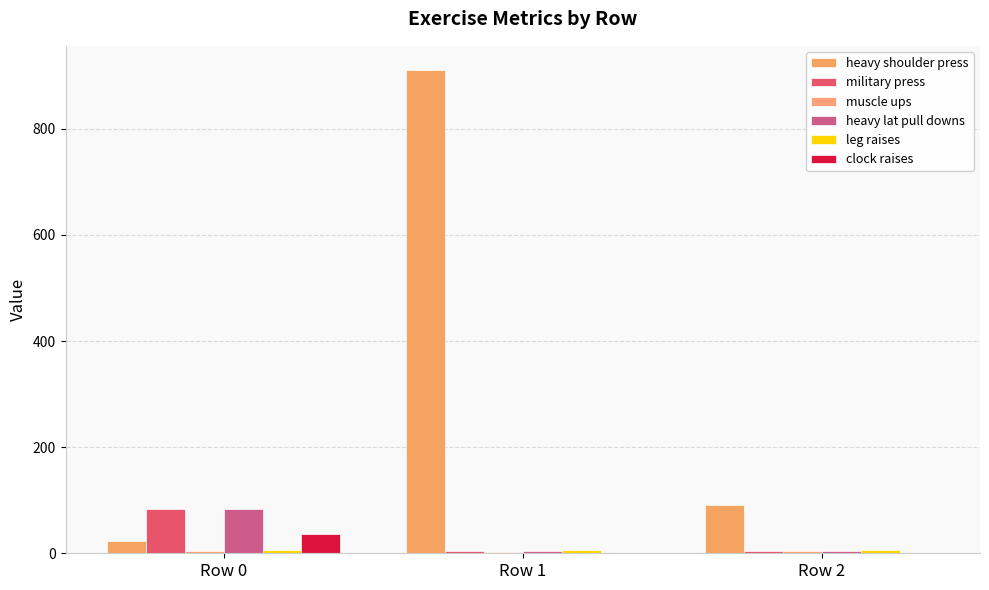

Which series changed the most between Row 1 and Row 2?

heavy shoulder press